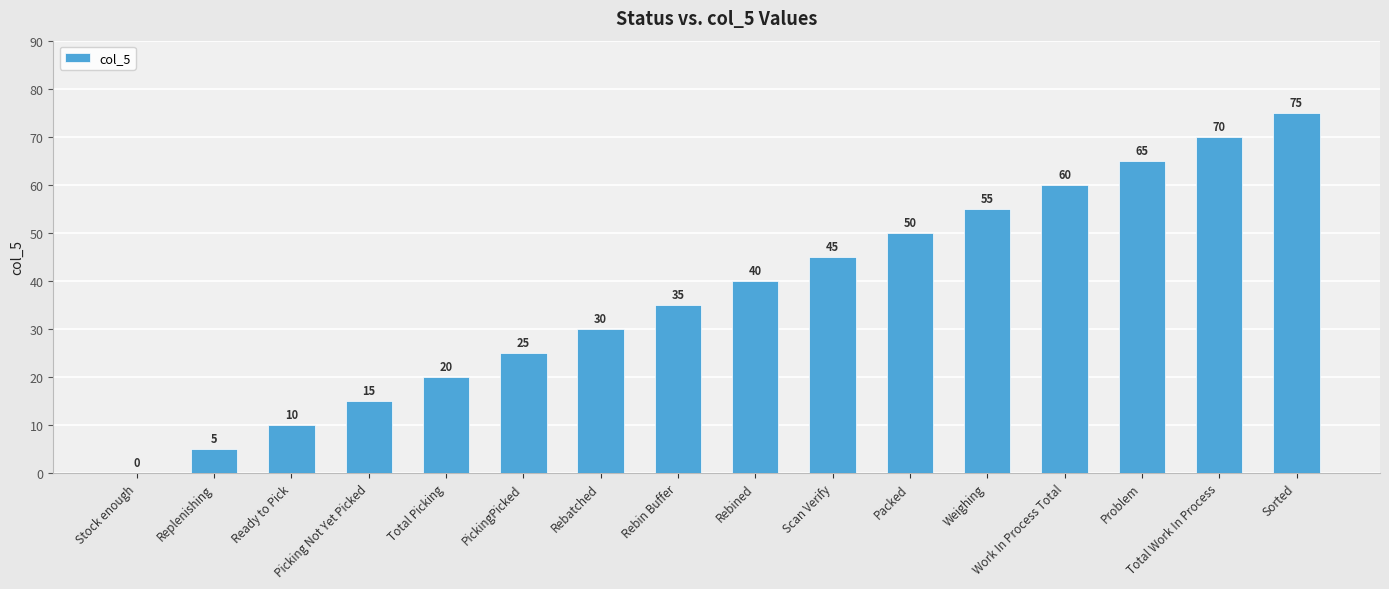

What is the maximum value shown in the chart?

75